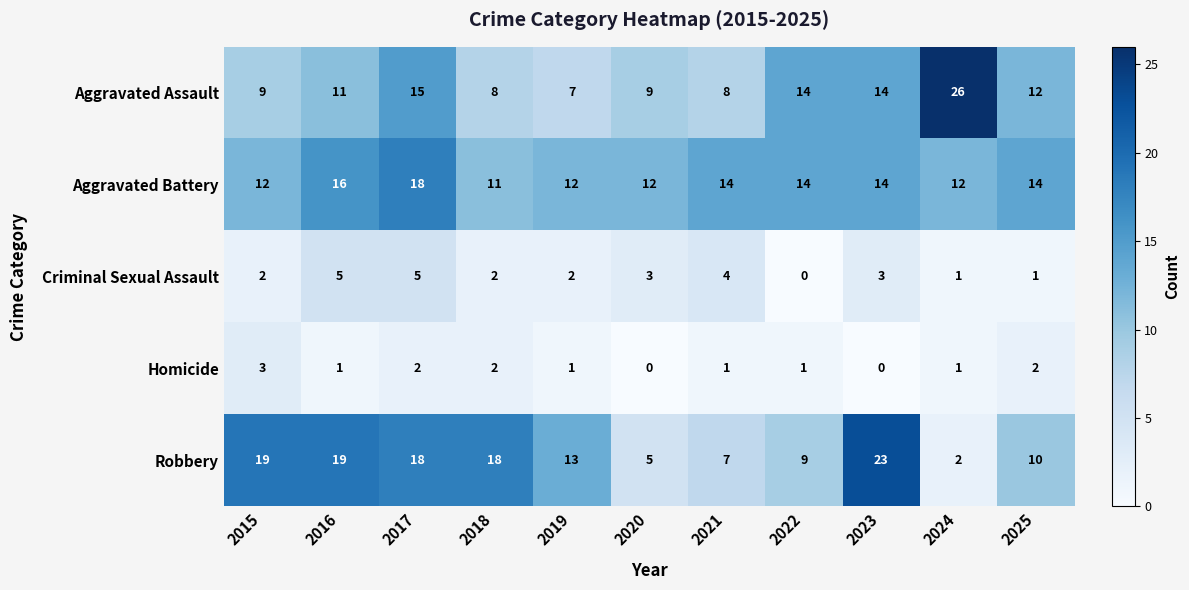

Which series has the largest total across all categories?

Aggravated Battery